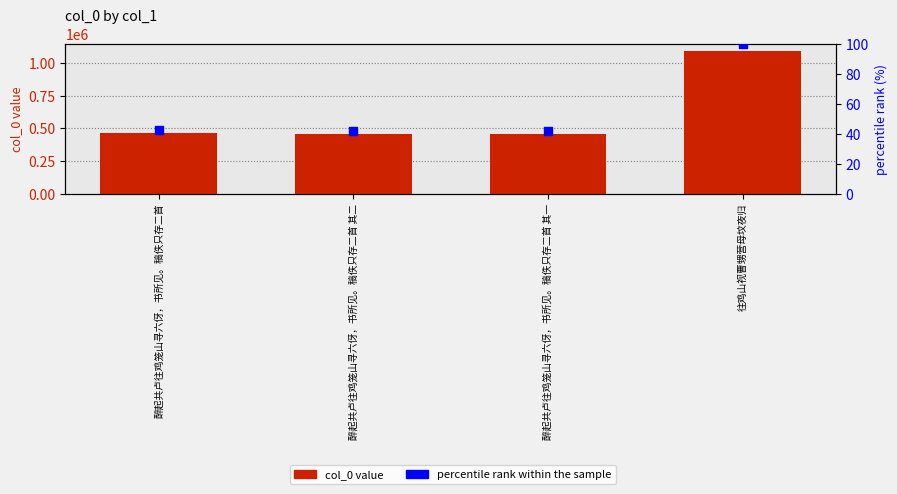

At which category is the sum across all series the highest?

往鸡山视曹甥营母坟夜归